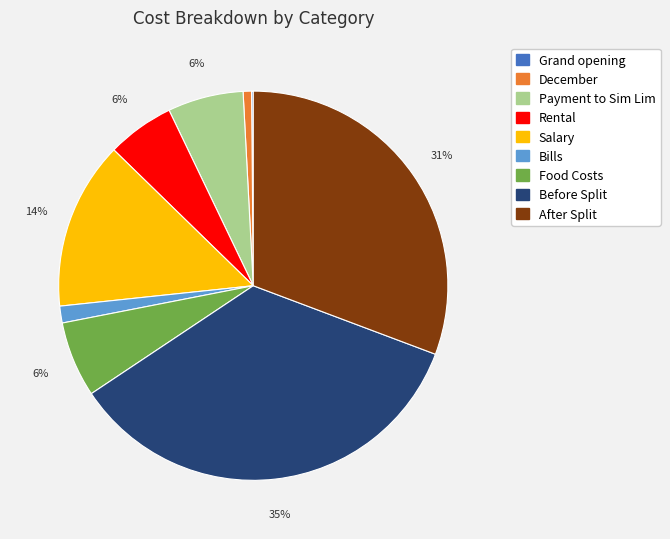

Is it true that December is 9% of the pie?

False